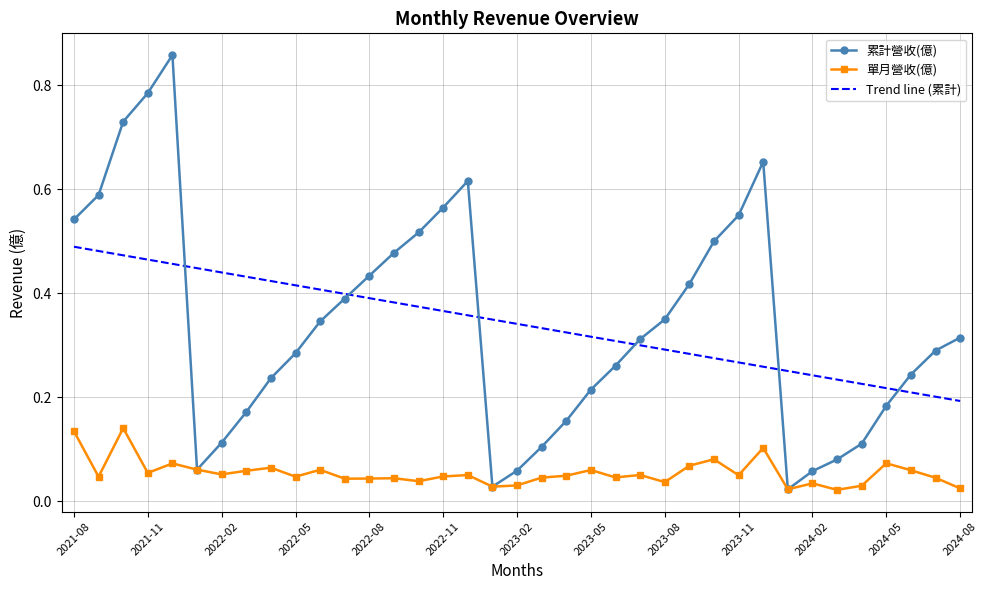

Reading left to right, extract all data points from this chart.

累計營收(億): 2024-08=0.3	2024-07=0.3	2024-06=0.2	2024-05=0.2	2024-04=0.1	2024-03=0.1	2024-02=0.1	2024-01=0.0	2023-12=0.7	2023-11=0.6	2023-10=0.5	2023-09=0.4	2023-08=0.3	2023-07=0.3	2023-06=0.3	2023-05=0.2	2023-04=0.2	2023-03=0.1	2023-02=0.1	2023-01=0.0	2022-12=0.6	2022-11=0.6	2022-10=0.5	2022-09=0.5	2022-08=0.4	2022-07=0.4	2022-06=0.3	2022-05=0.3	2022-04=0.2	2022-03=0.2	2022-02=0.1	2022-01=0.1	2021-12=0.9	2021-11=0.8	2021-10=0.7	2021-09=0.6	2021-08=0.5
單月營收(億): 2024-08=0.0	2024-07=0.0	2024-06=0.1	2024-05=0.1	2024-04=0.0	2024-03=0.0	2024-02=0.0	2024-01=0.0	2023-12=0.1	2023-11=0.1	2023-10=0.1	2023-09=0.1	2023-08=0.0	2023-07=0.1	2023-06=0.0	2023-05=0.1	2023-04=0.0	2023-03=0.0	2023-02=0.0	2023-01=0.0	2022-12=0.1	2022-11=0.0	2022-10=0.0	2022-09=0.0	2022-08=0.0	2022-07=0.0	2022-06=0.1	2022-05=0.0	2022-04=0.1	2022-03=0.1	2022-02=0.1	2022-01=0.1	2021-12=0.1	2021-11=0.1	2021-10=0.1	2021-09=0.0	2021-08=0.1